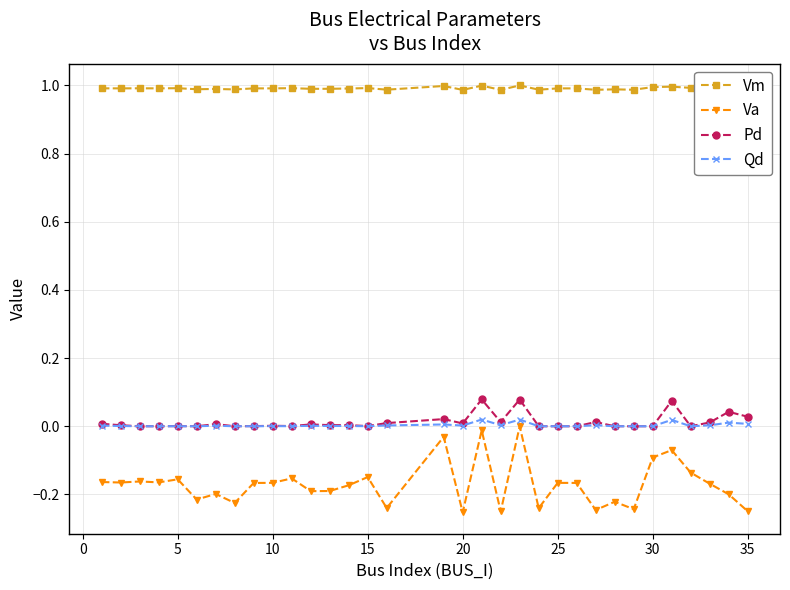

Which series has the largest range (max minus min)?

Va